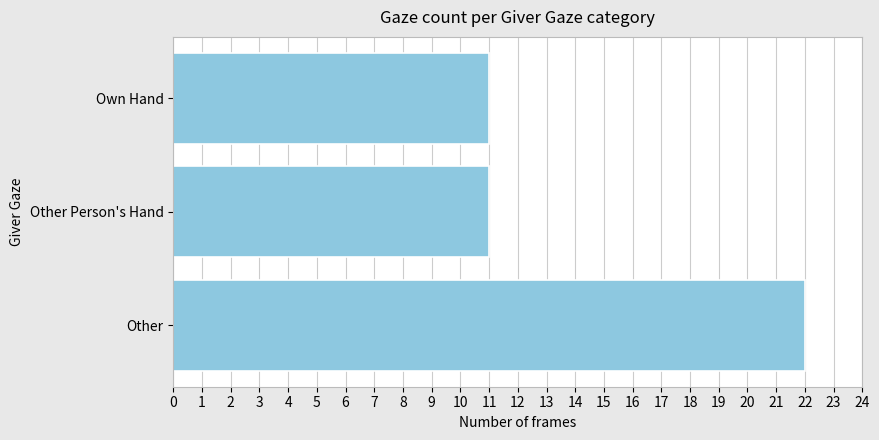

Reading top to bottom, what are all the values shown in this chart?

11	11	22